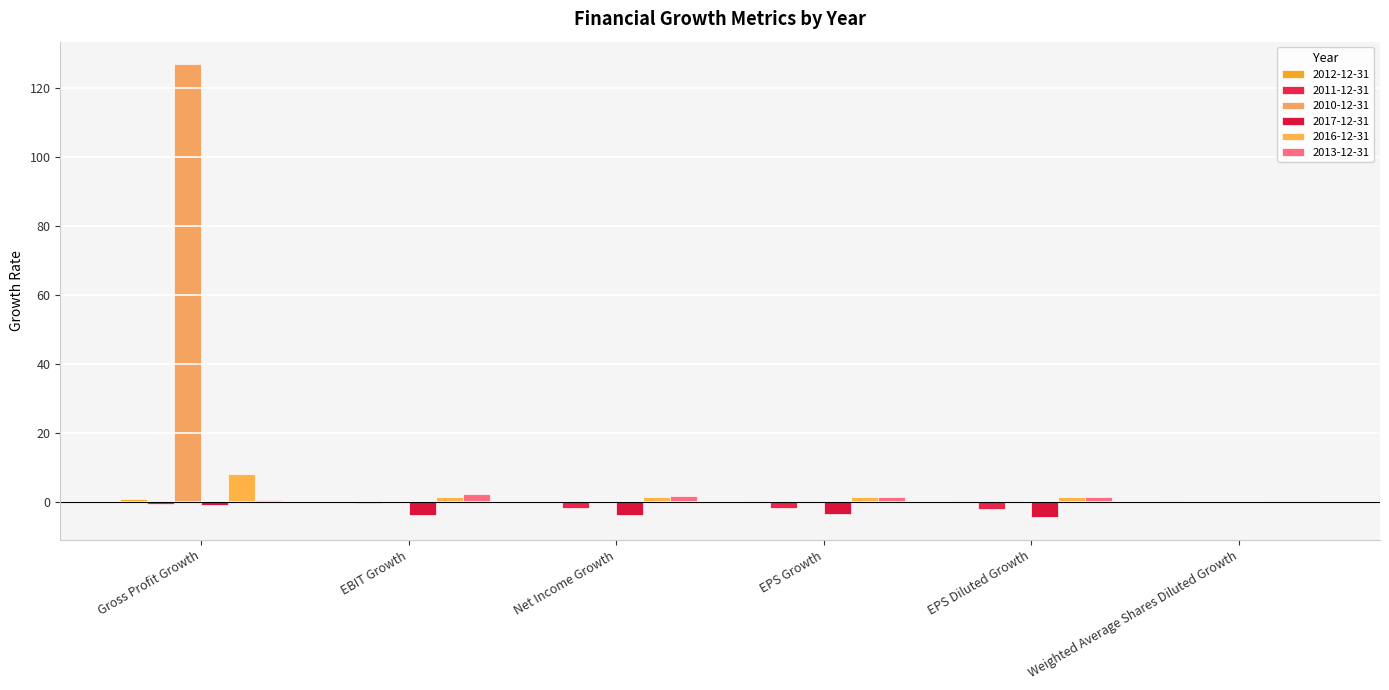

Does the chart contain stacked bars?

No